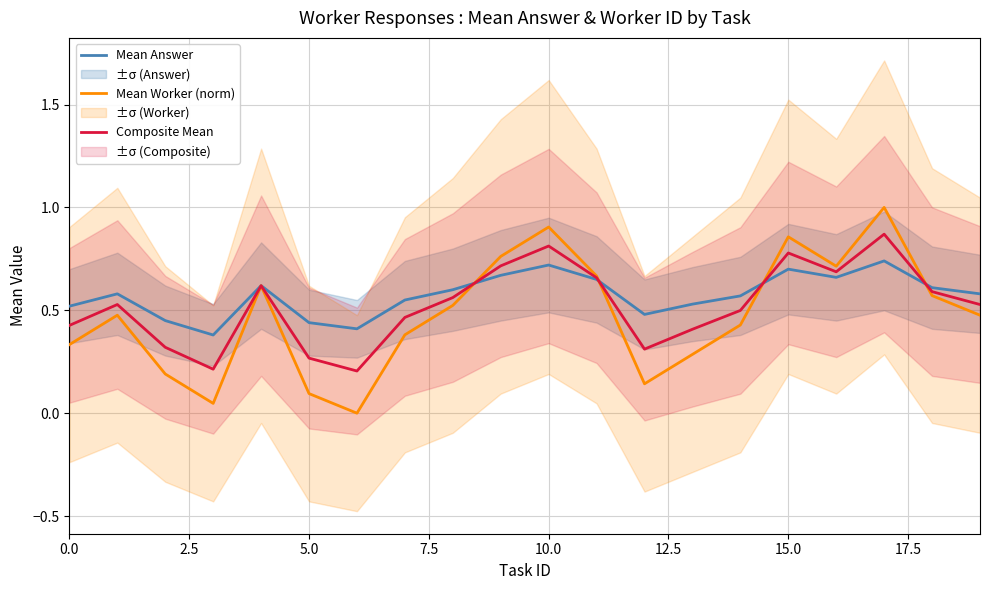

The Mean Answer series shows 1.2 at 15.0. True or false?

False